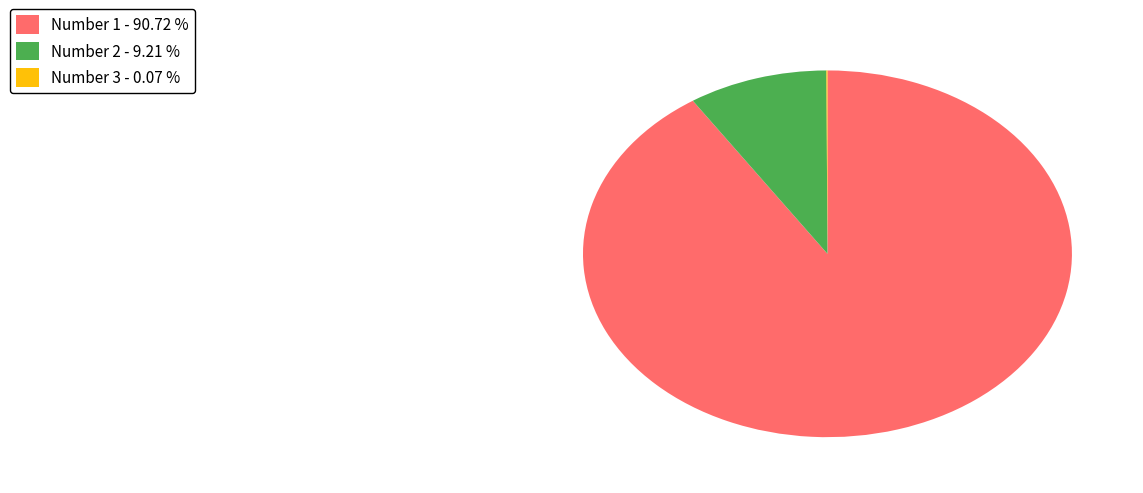

Which slice is the largest?

Number 1 - 90.72 %